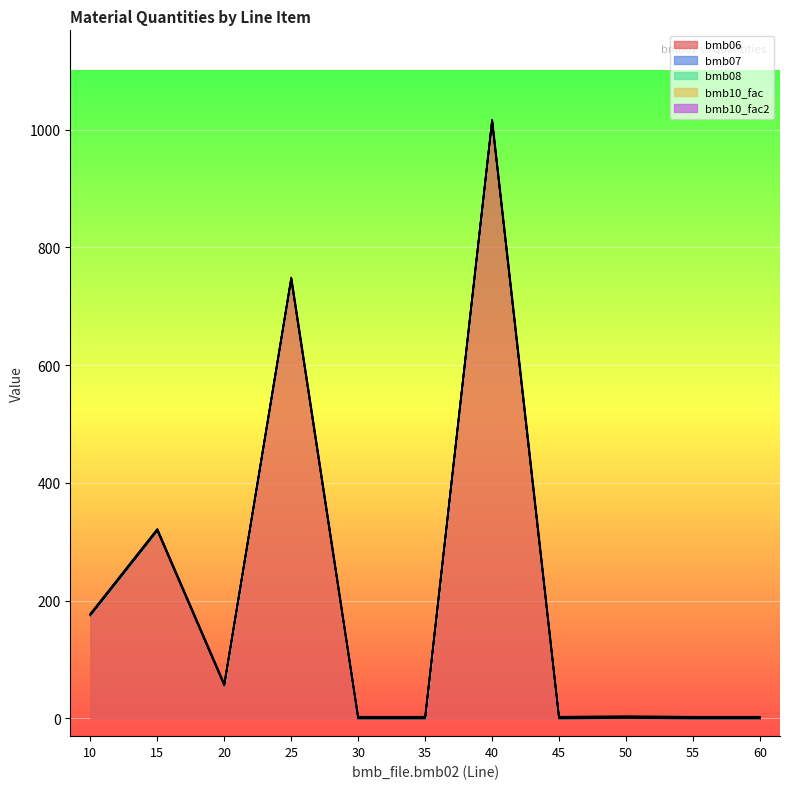

Between 20 and 60, which series saw the biggest shift?

bmb06